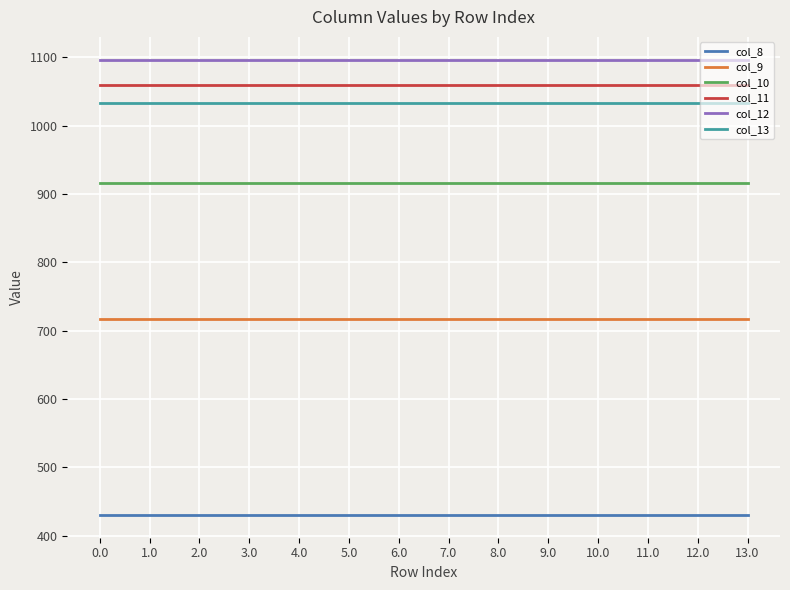

Is it true that col_10 equals 916.2 at 3.0?

True